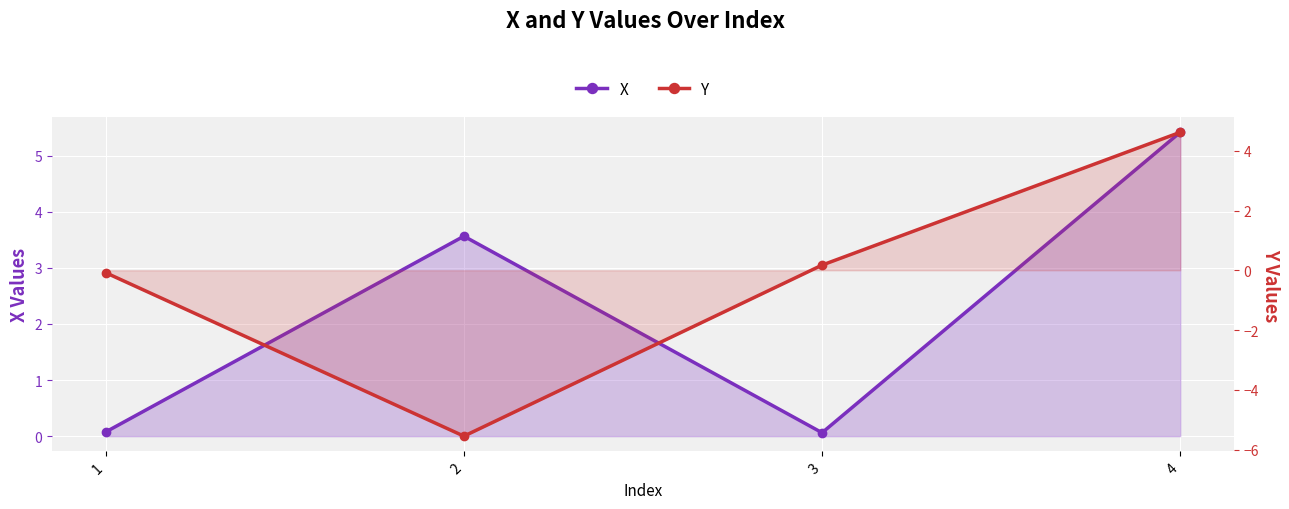

How many interior local peaks does the X series have?

1